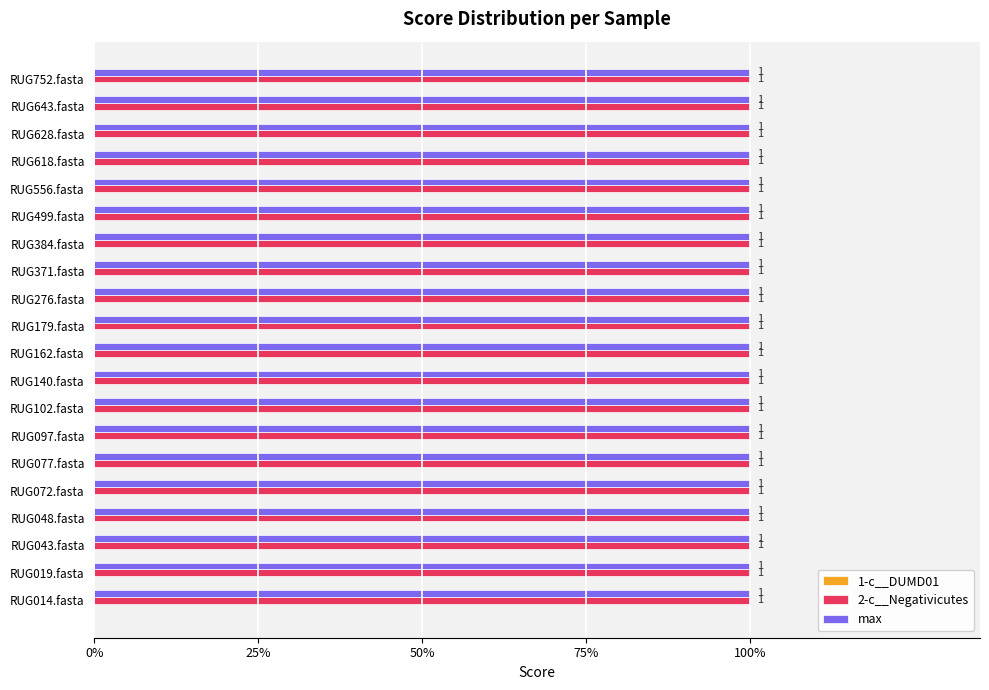

Which category has the lowest value in the max series?

RUG014.fasta